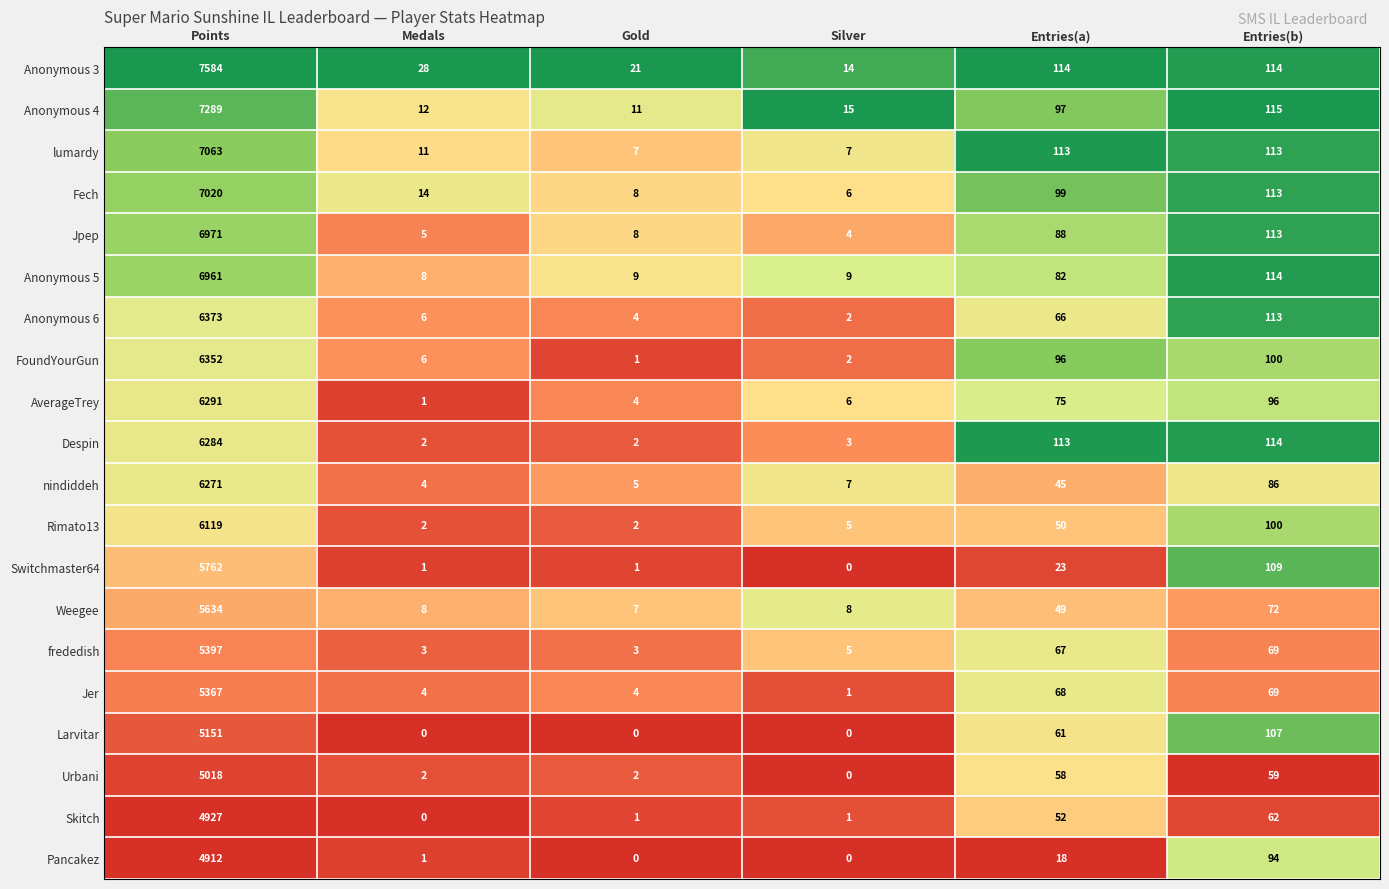

The value of FoundYourGun at Medals is 9. True or false?

False